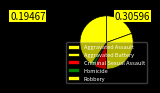

Does Robbery account for over 50% of the chart?

No